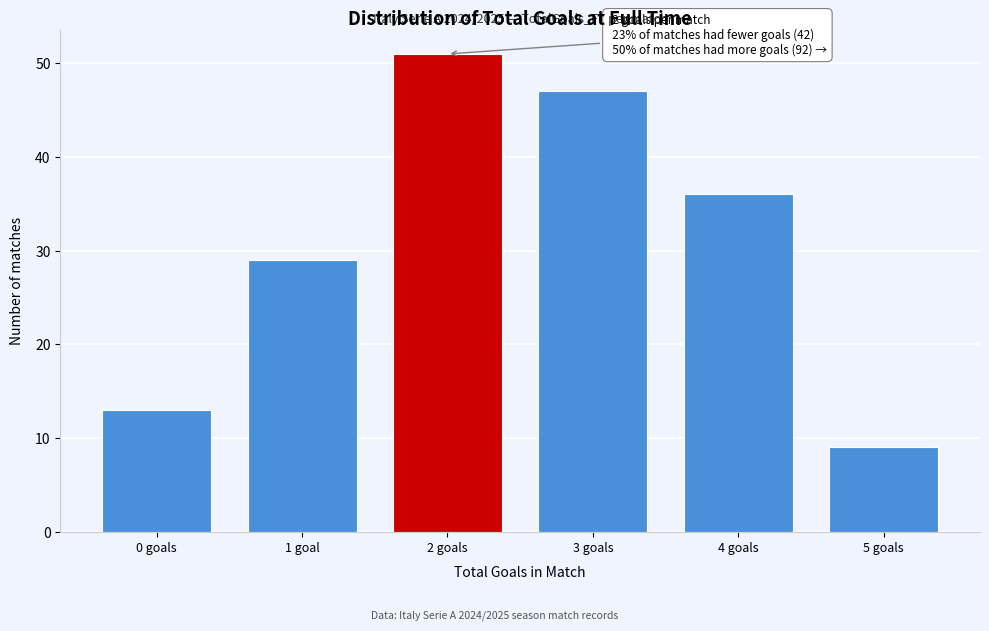

Reading left to right, list all the values displayed in this chart.

13	29	51	47	36	9